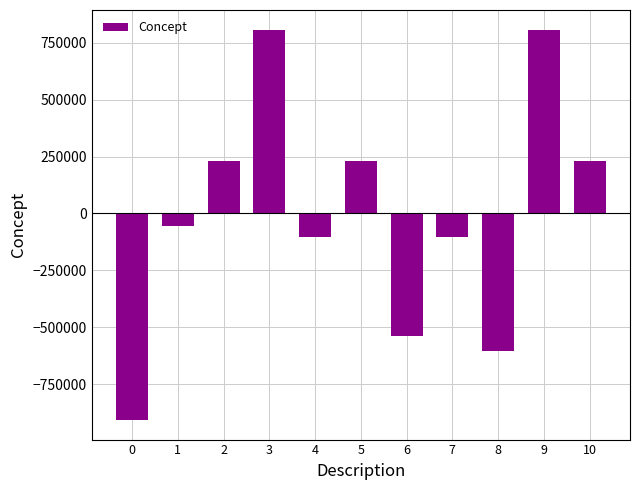

What is the smallest value displayed?

-907874.6